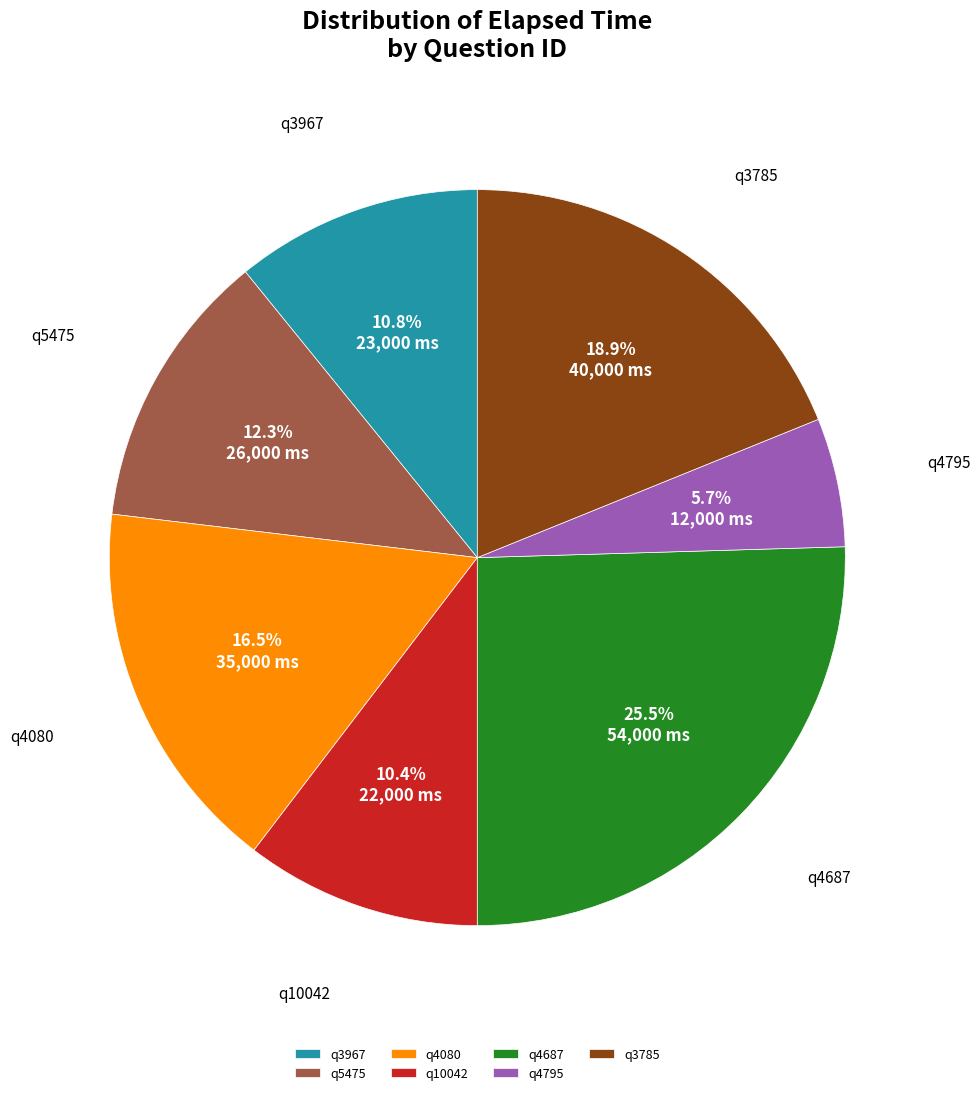

Is q3785 the majority of the pie?

No